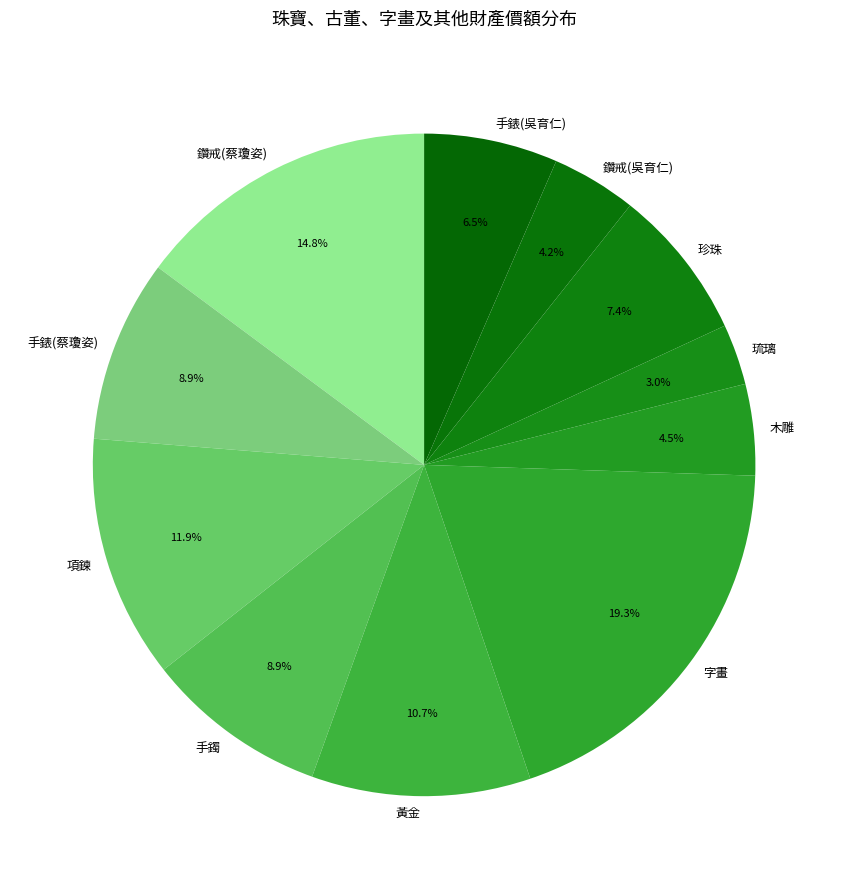

Count the number of slices in the pie.

11